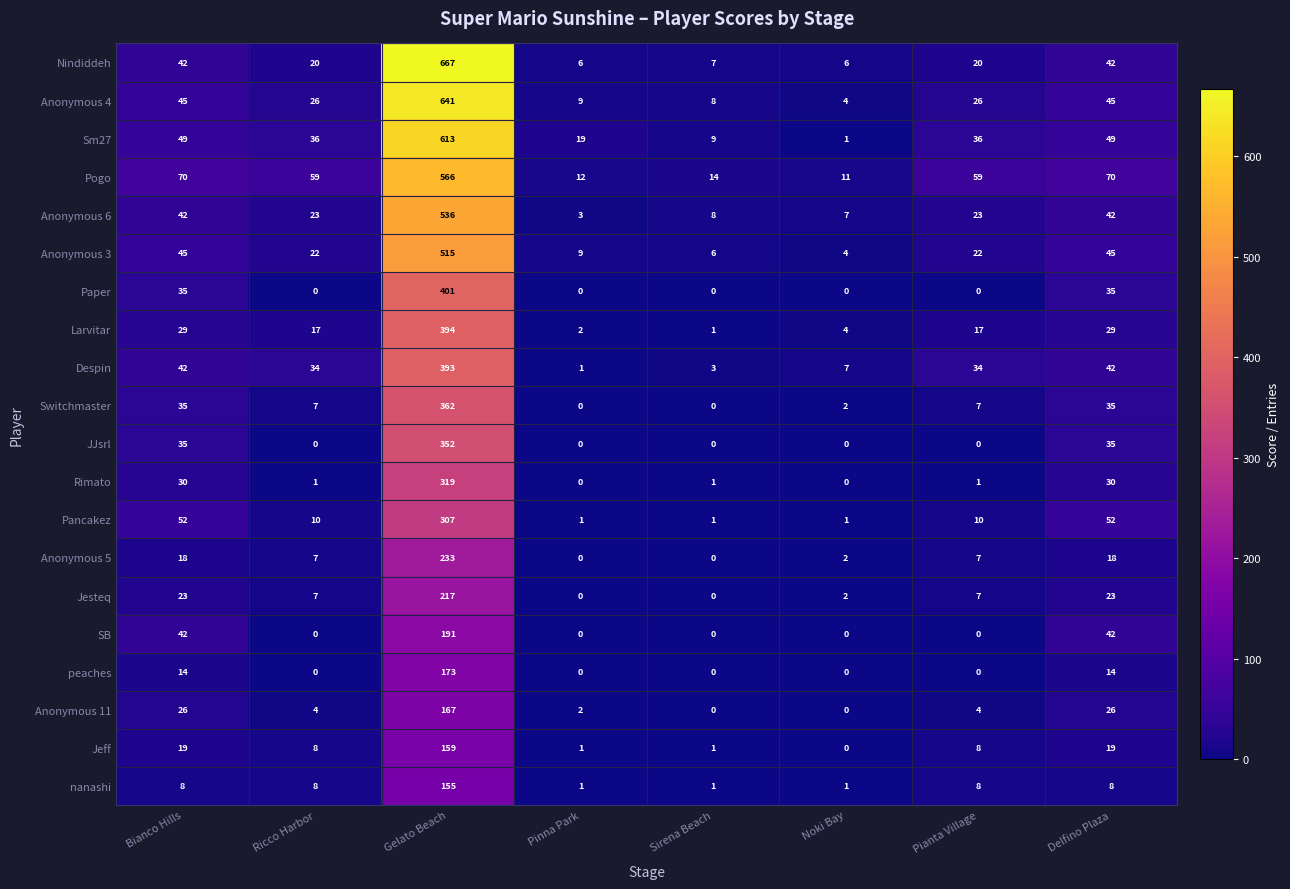

At which category is the sum across all series the highest?

Gelato Beach